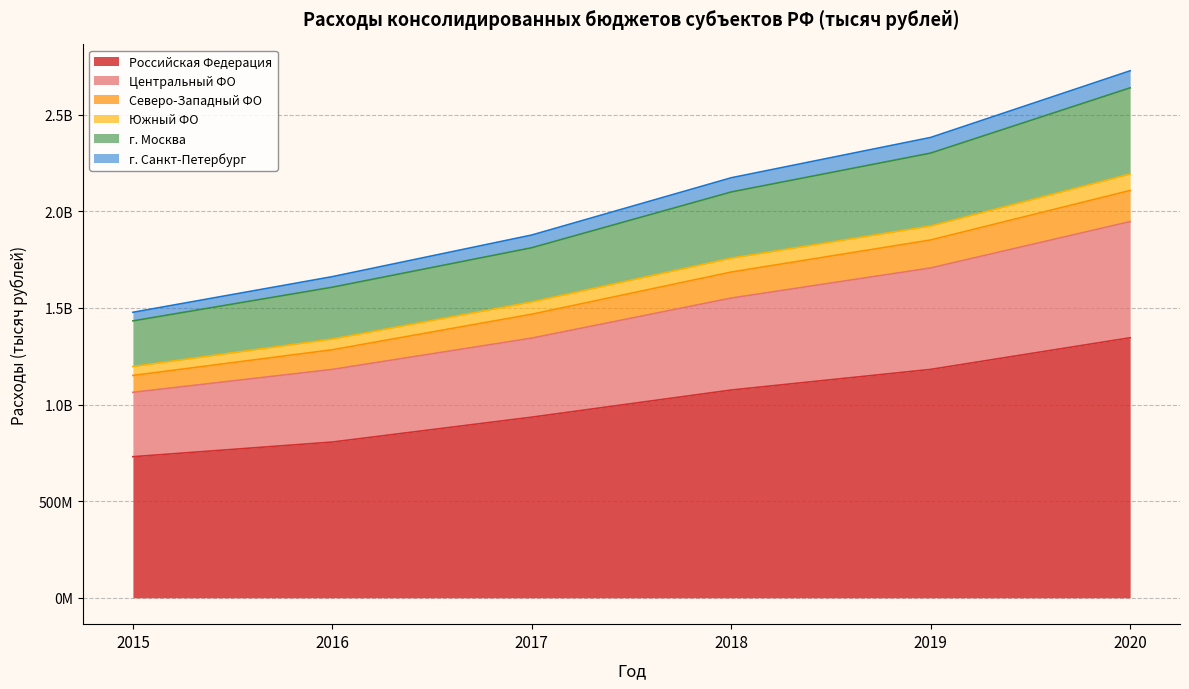

What are all the series names shown in the legend?

Российская Федерация, Центральный ФО, Северо-Западный ФО, Южный ФО, г. Москва, г. Санкт-Петербург